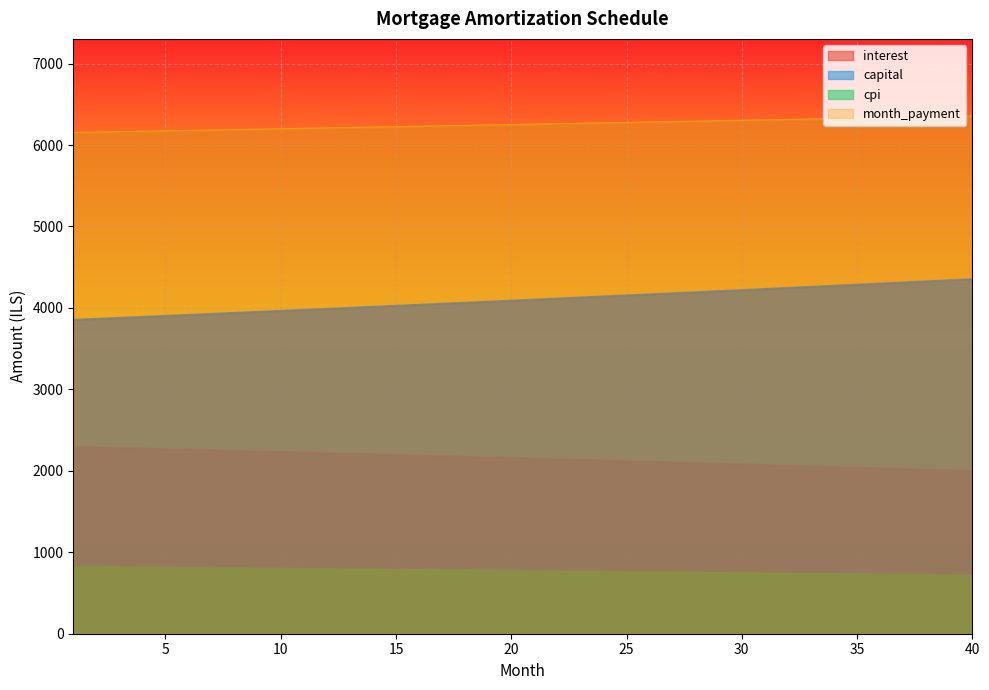

What is the value of the interest point at the 4th from the left?

823.2